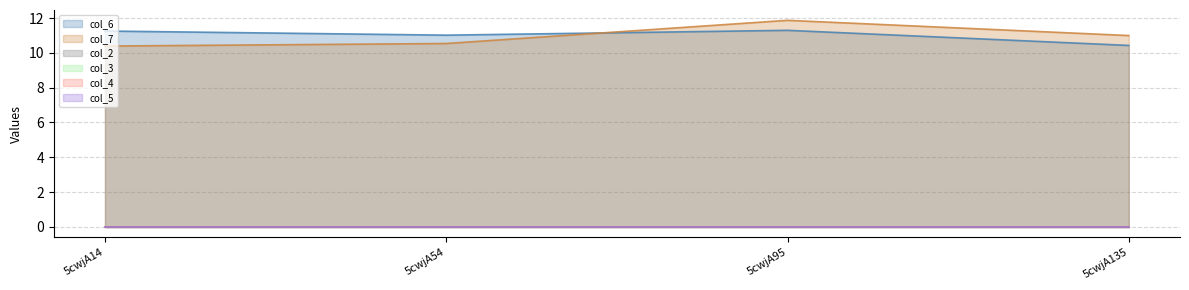

True or false: col_7 and col_4 intersect in this chart.

False